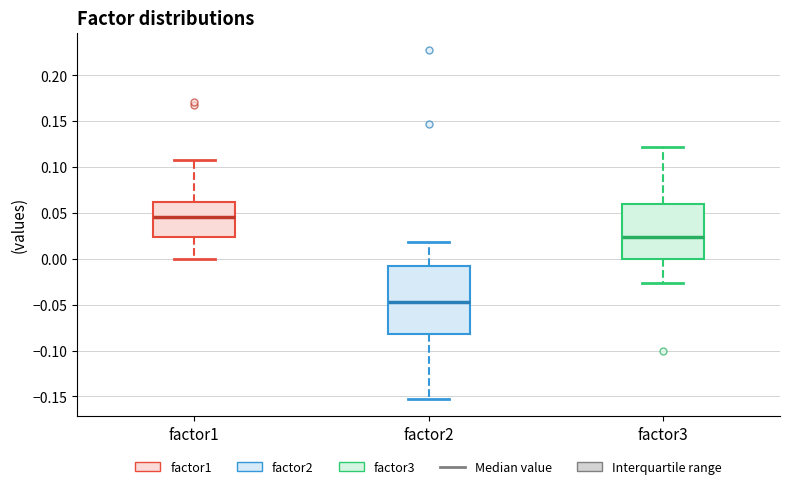

Which box is the tallest, from its lower edge to its upper edge?

factor2